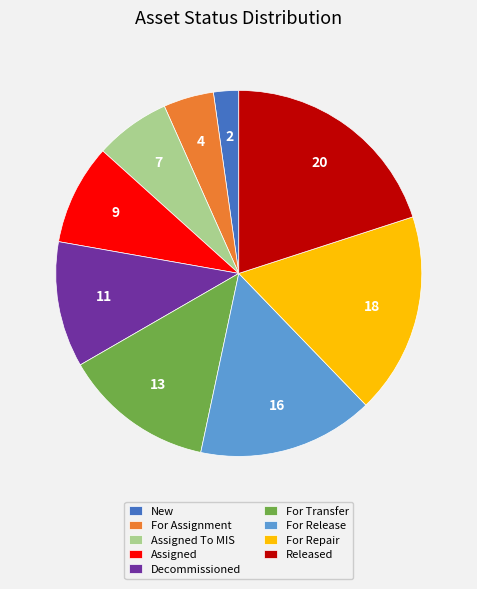

Is there any slice that represents more than half of the pie?

No